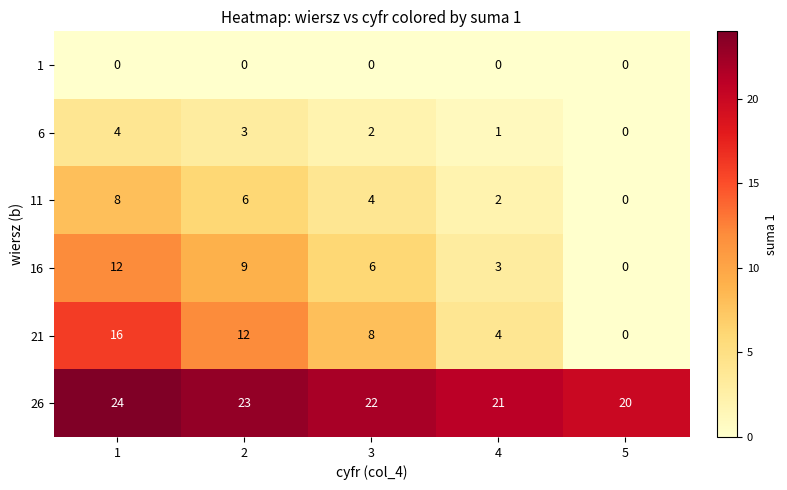

Which label corresponds to the largest value in the chart?

1